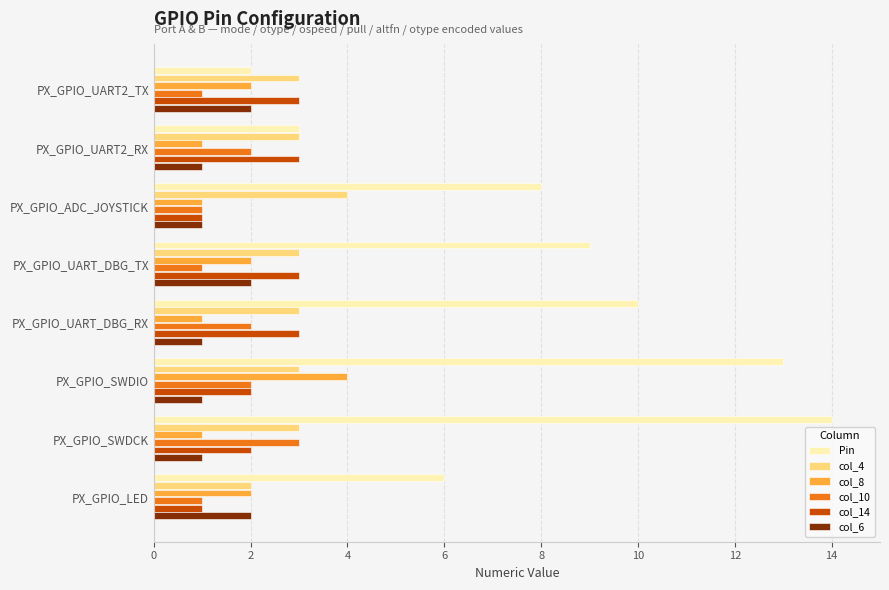

What is the sum of all col_10 values?

13